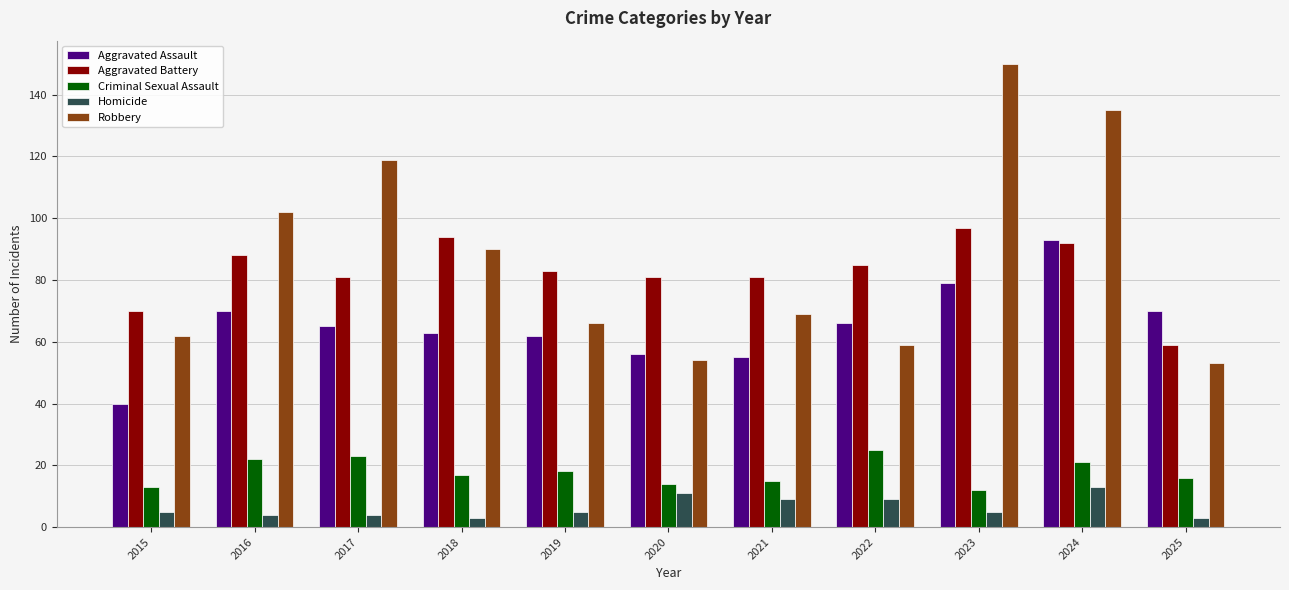

Reading right to left, transcribe all the data shown in this chart.

Aggravated Assault: 2025=70	2024=93	2023=79	2022=66	2021=55	2020=56	2019=62	2018=63	2017=65	2016=70	2015=40
Aggravated Battery: 2025=59	2024=92	2023=97	2022=85	2021=81	2020=81	2019=83	2018=94	2017=81	2016=88	2015=70
Criminal Sexual Assault: 2025=16	2024=21	2023=12	2022=25	2021=15	2020=14	2019=18	2018=17	2017=23	2016=22	2015=13
Homicide: 2025=3	2024=13	2023=5	2022=9	2021=9	2020=11	2019=5	2018=3	2017=4	2016=4	2015=5
Robbery: 2025=53	2024=135	2023=150	2022=59	2021=69	2020=54	2019=66	2018=90	2017=119	2016=102	2015=62